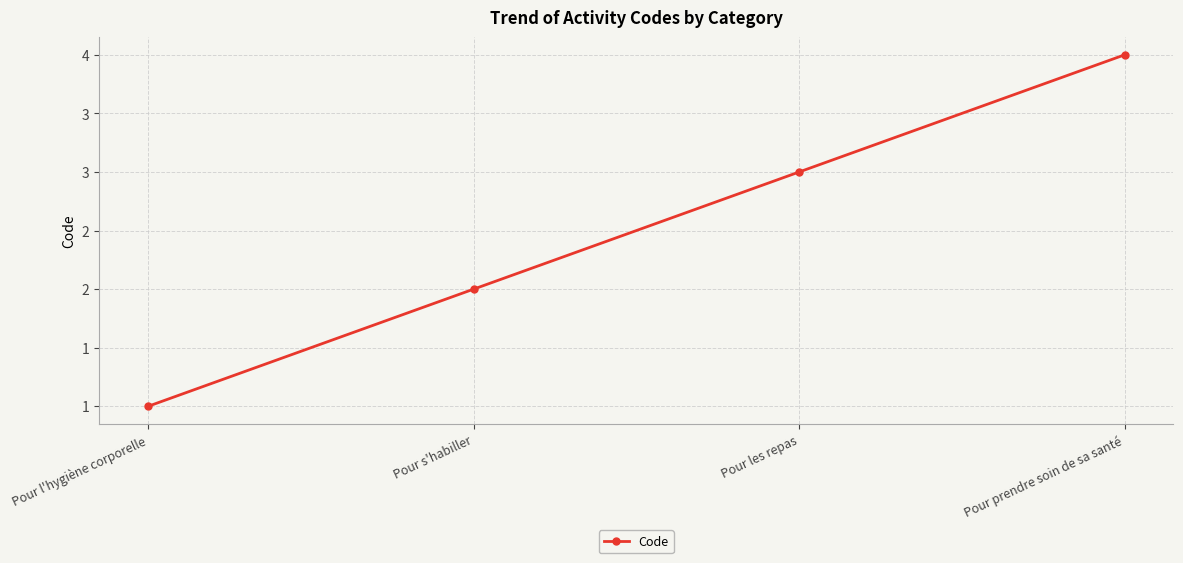

List the labels in order of value, smallest first.

Pour l'hygiène corporelle, Pour s'habiller, Pour les repas, Pour prendre soin de sa santé